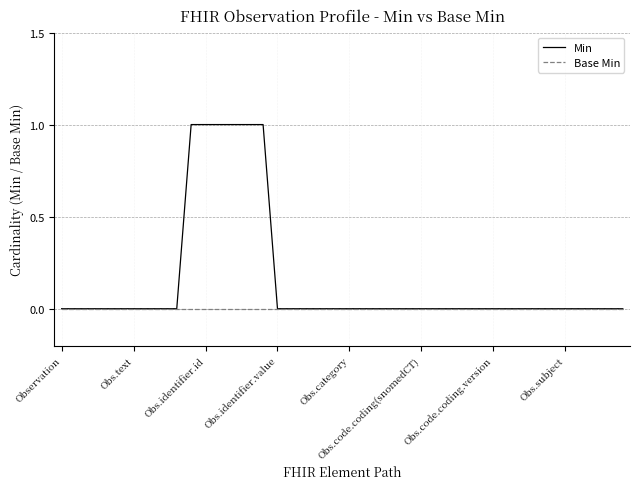

Which series has the widest spread of values?

Min